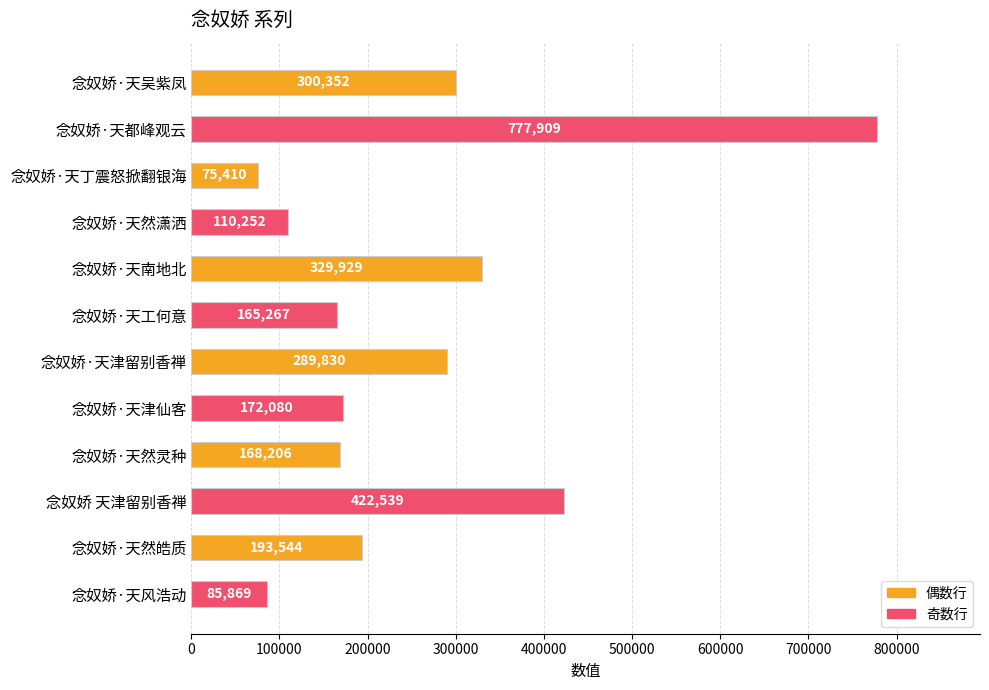

Which has a higher value, 念奴娇·天津留别香禅 or 念奴娇·天风浩动?

念奴娇·天津留别香禅